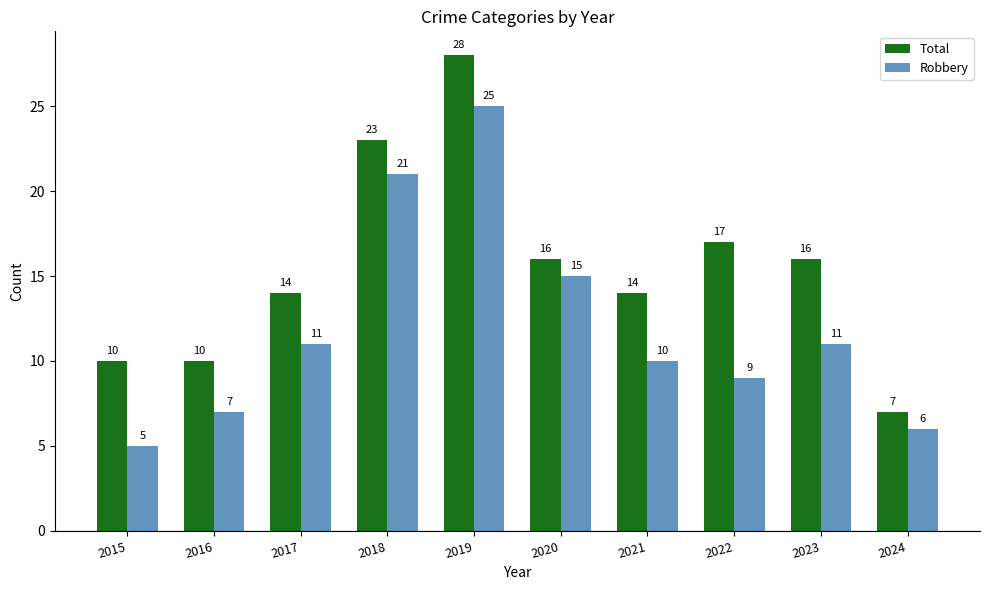

The value of Robbery at 2015 is 3. True or false?

False